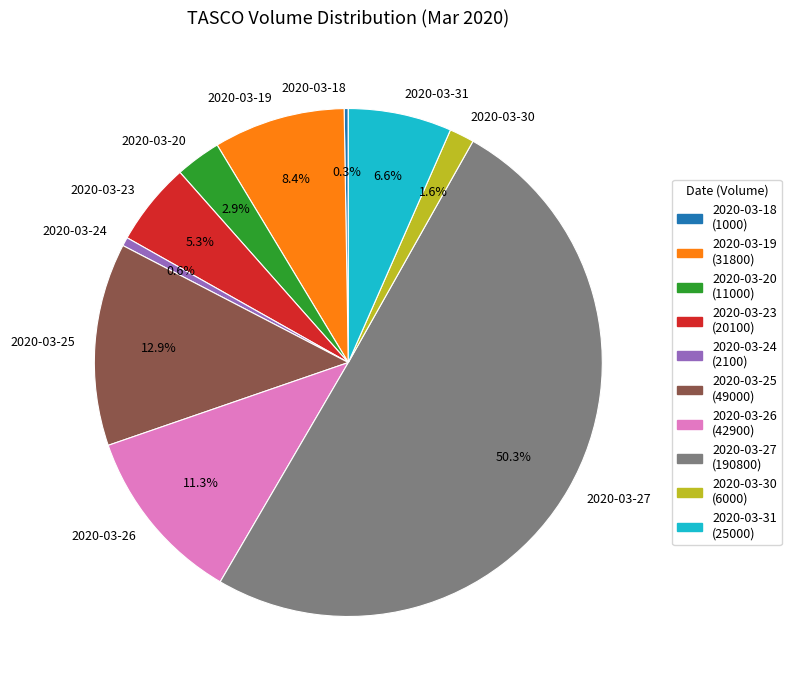

To the nearest percent, what portion does 2020-03-23 represent?

5%